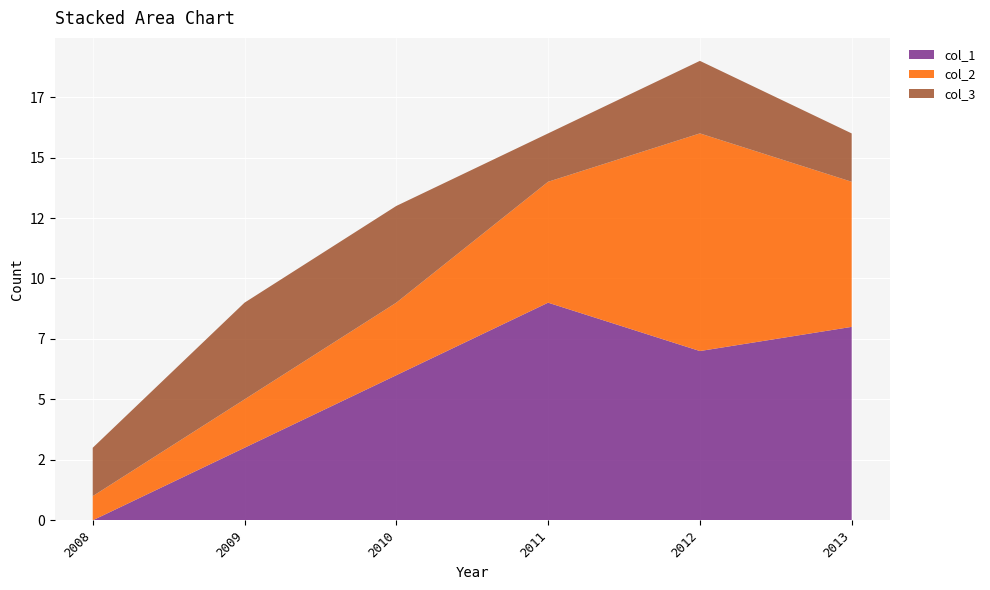

Reading left to right, extract all data points from this chart.

col_1: 0	3	6	9	7	8
col_2: 1	2	3	5	9	6
col_3: 2	4	4	2	3	2